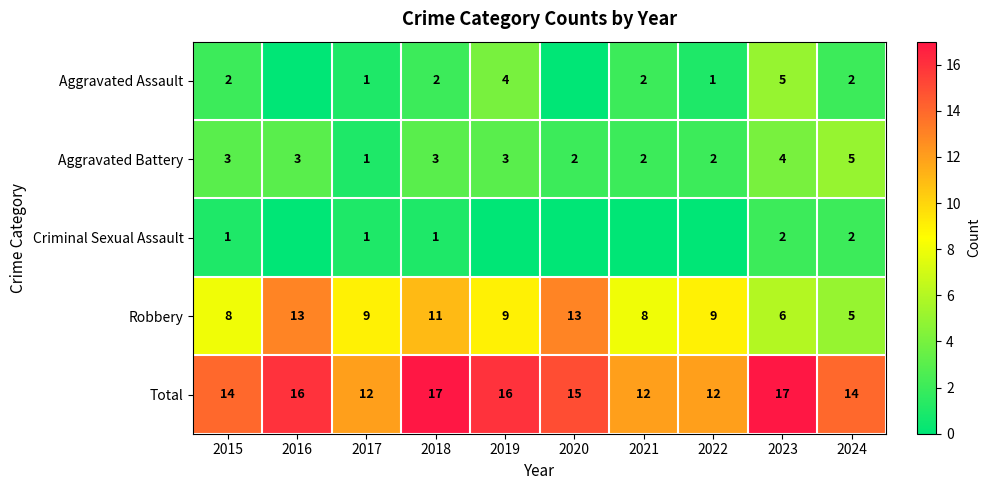

How many data points does each series have?

10